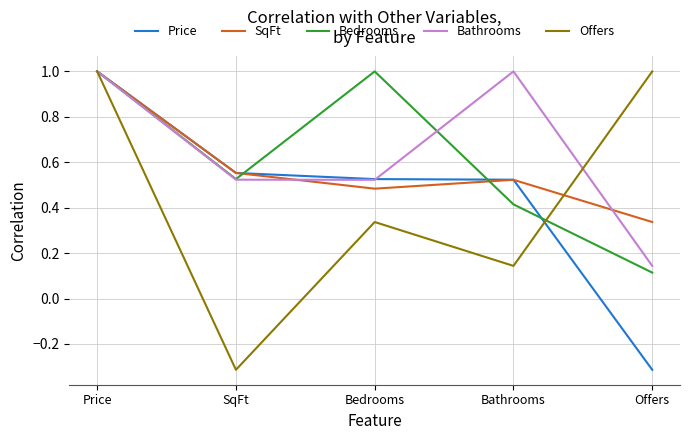

What is the difference between the maximum and minimum values in the Bathrooms series?

0.9